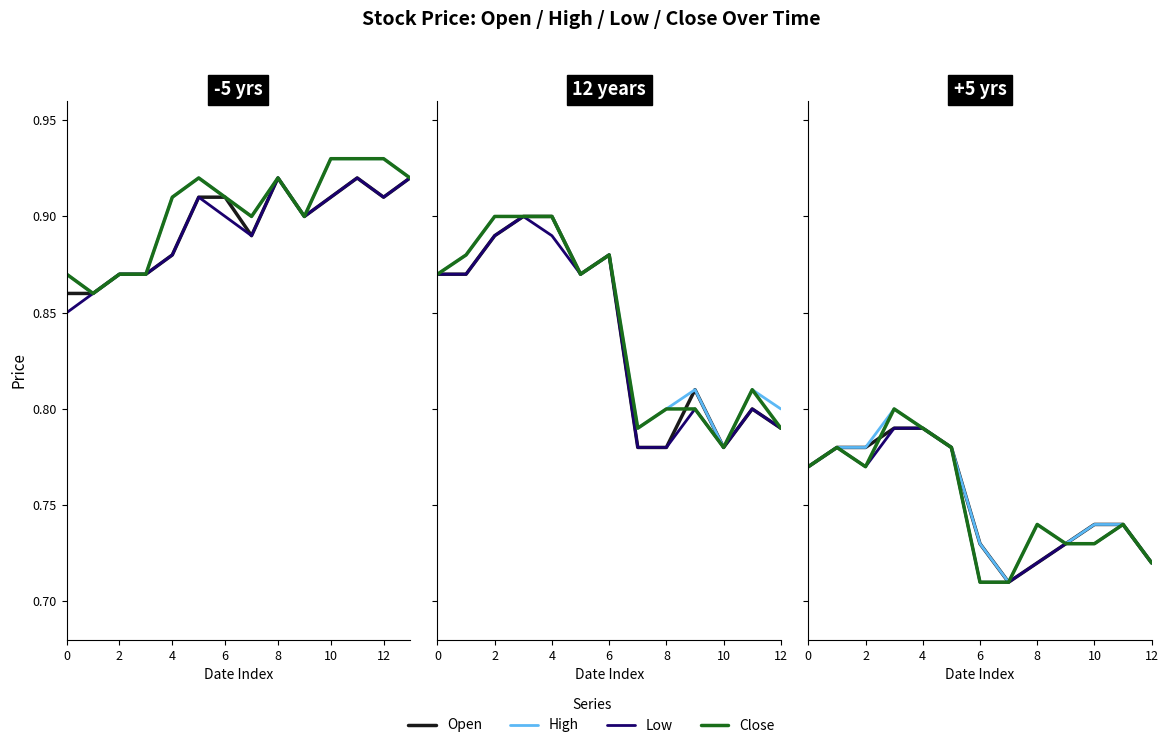

How many distinct data groups are displayed?

4